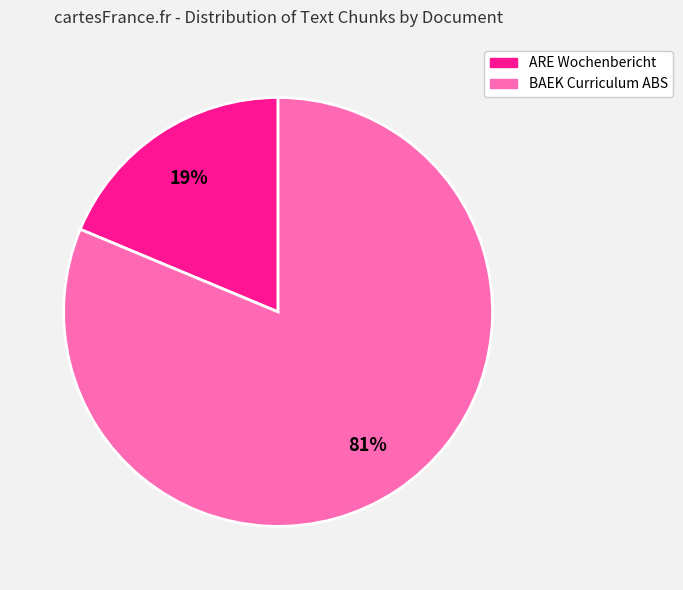

Is there a majority slice in this chart?

Yes